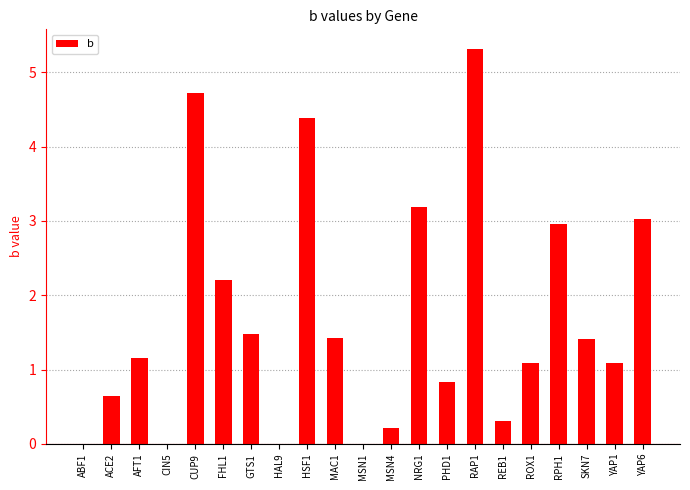

Between GTS1 and ROX1, which is larger?

GTS1